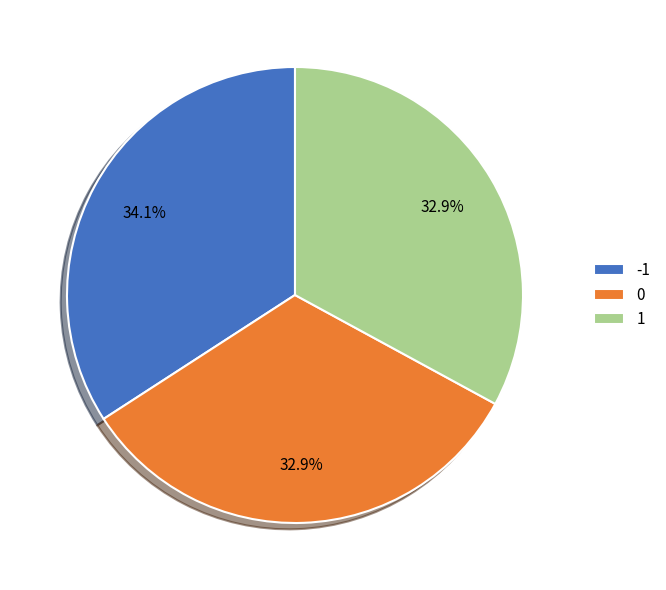

Approximately how many times larger is the value at 1 compared to 0?

1.0